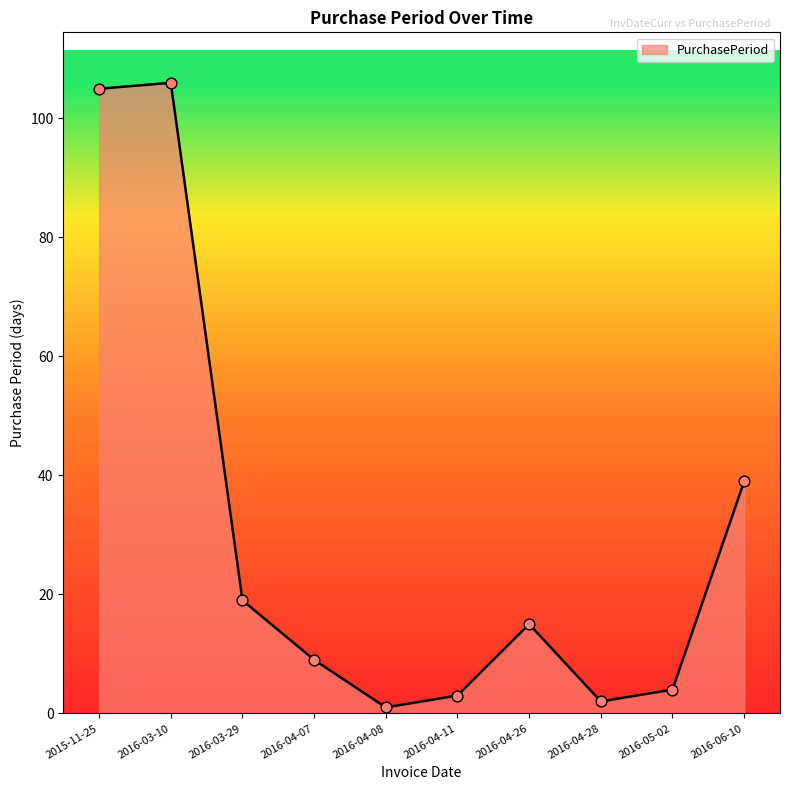

Between 2016-04-07 and 2016-04-08, which is larger?

2016-04-07